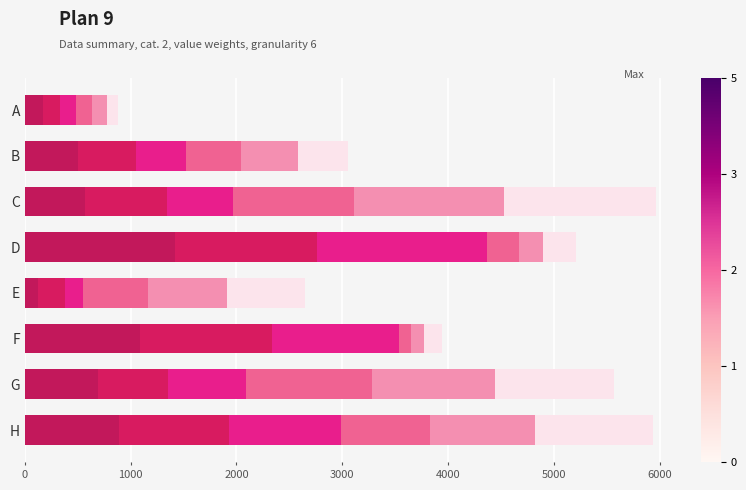

How many categories are shown in the chart?

8